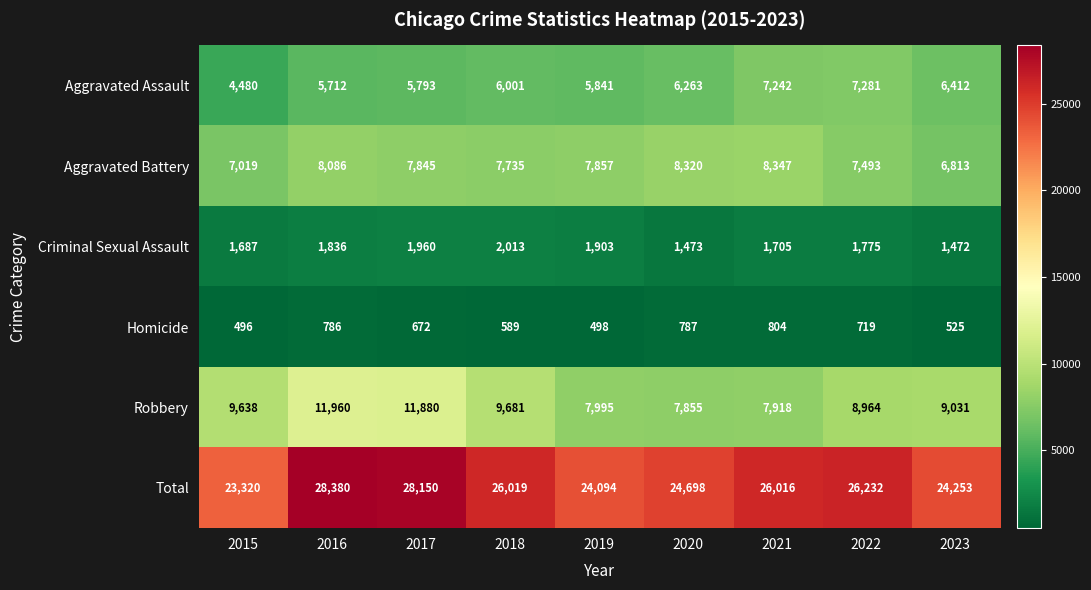

At how many categories does at least one series exceed 18862?

9